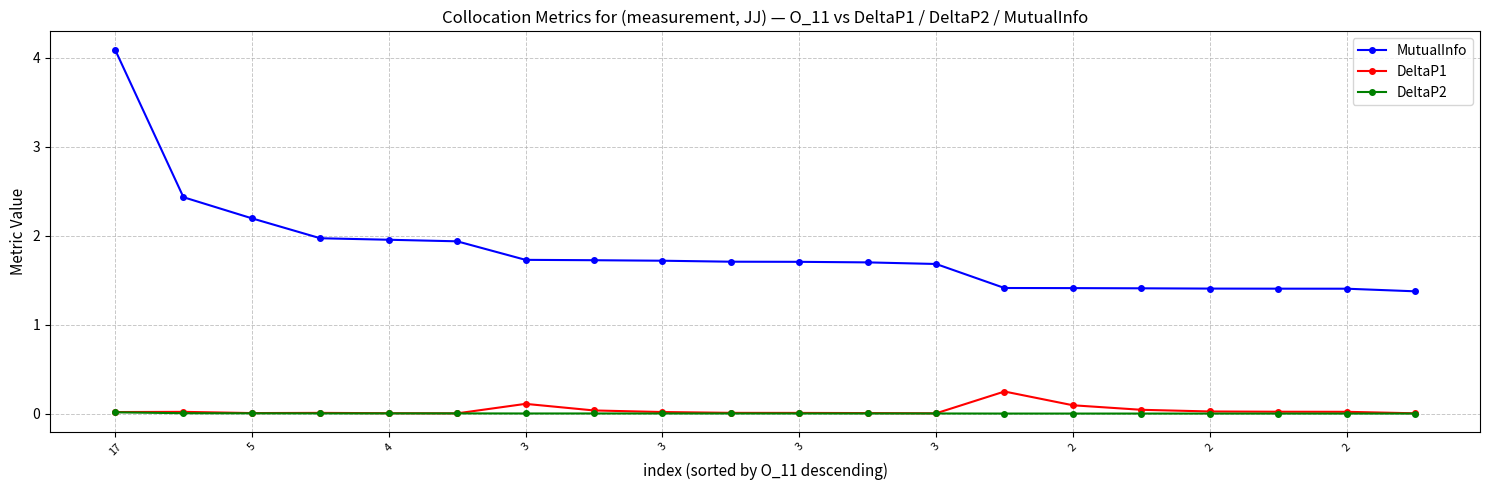

Rank the series by their maximum value, from lowest to highest.

DeltaP2, DeltaP1, MutualInfo